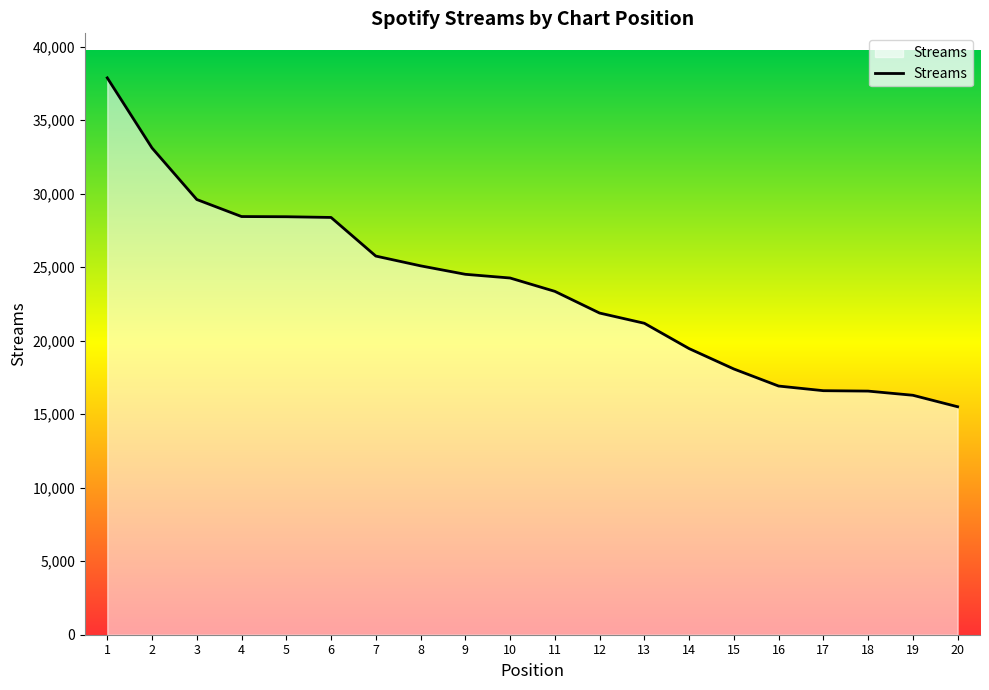

How many lines are shown in the chart?

1